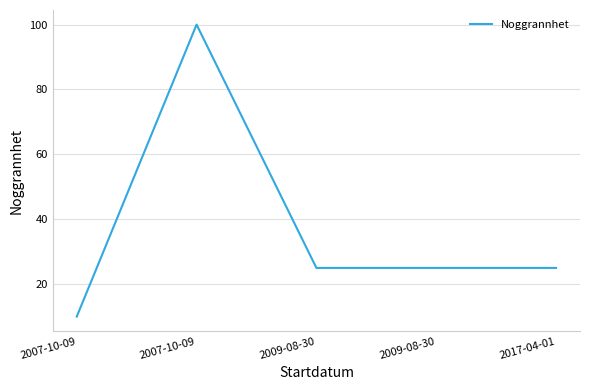

Where does the data first go above 25?

2007-10-09